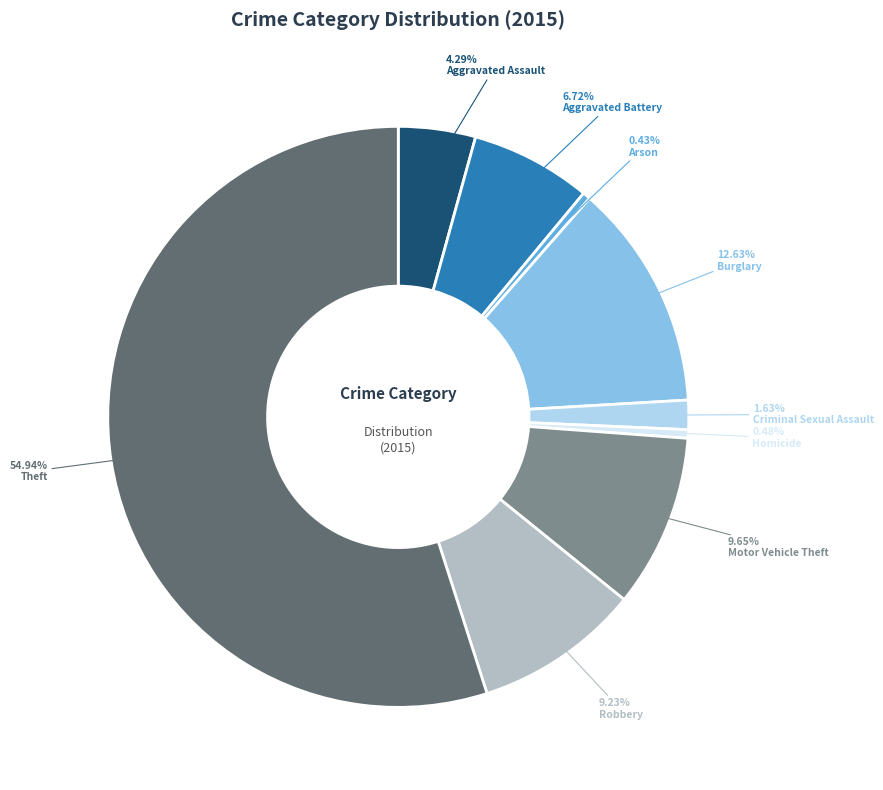

Does any single category account for the majority?

Yes